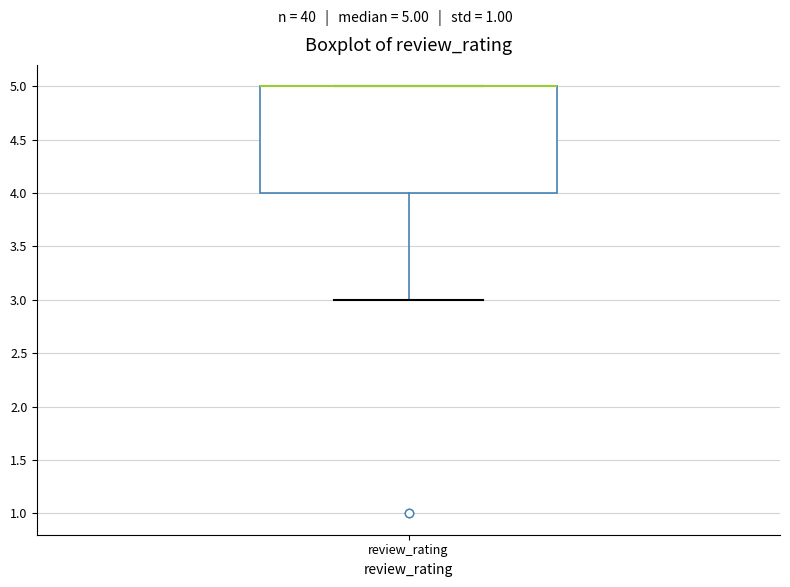

Where is the upper edge of the box for review_rating on the y-axis? The values are not printed on the chart, so give them approximately, as read against the axis.

5